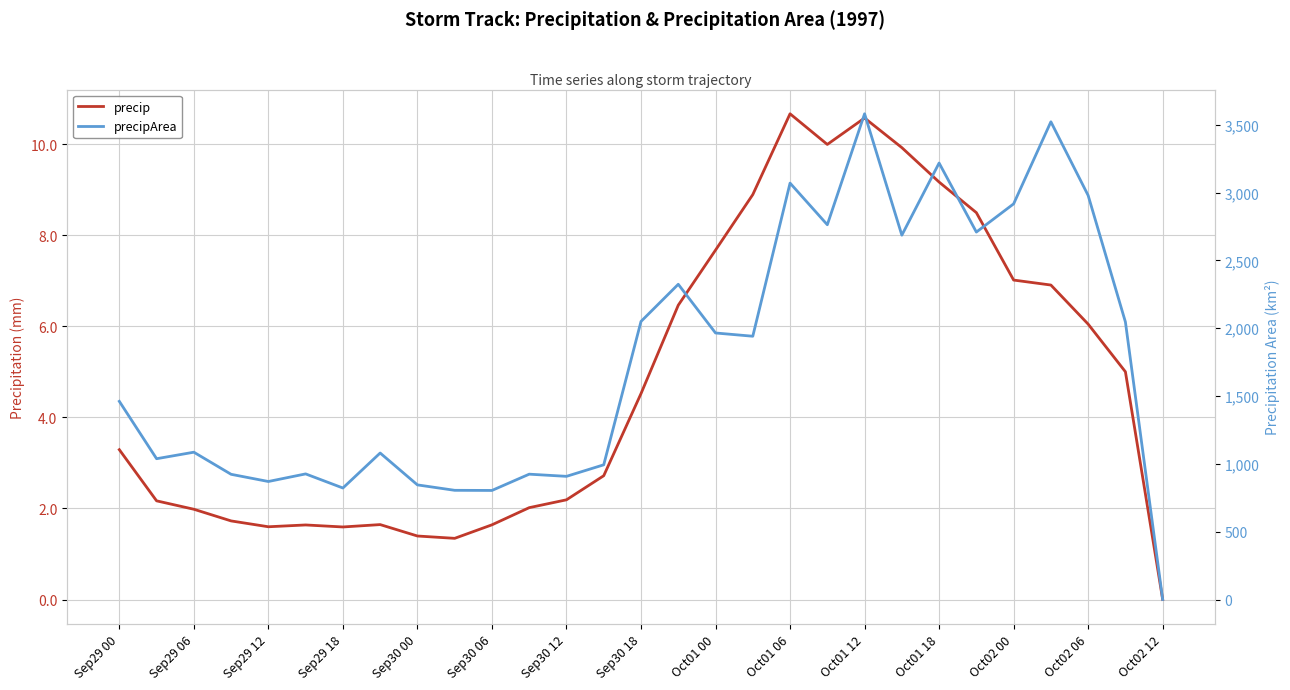

Count the number of data series in this chart.

2